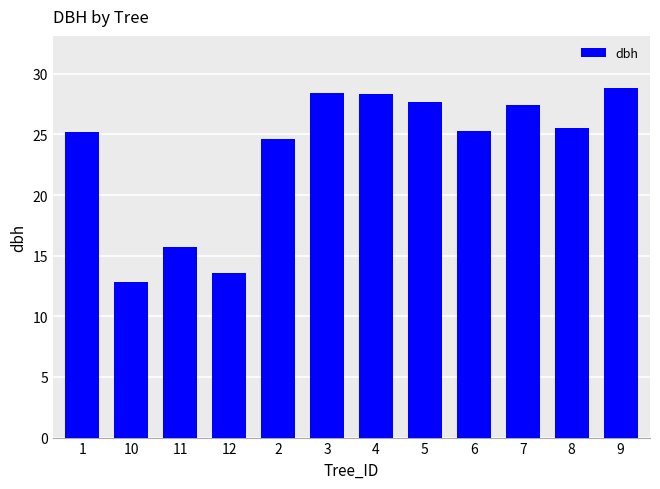

Are the bars horizontal?

No